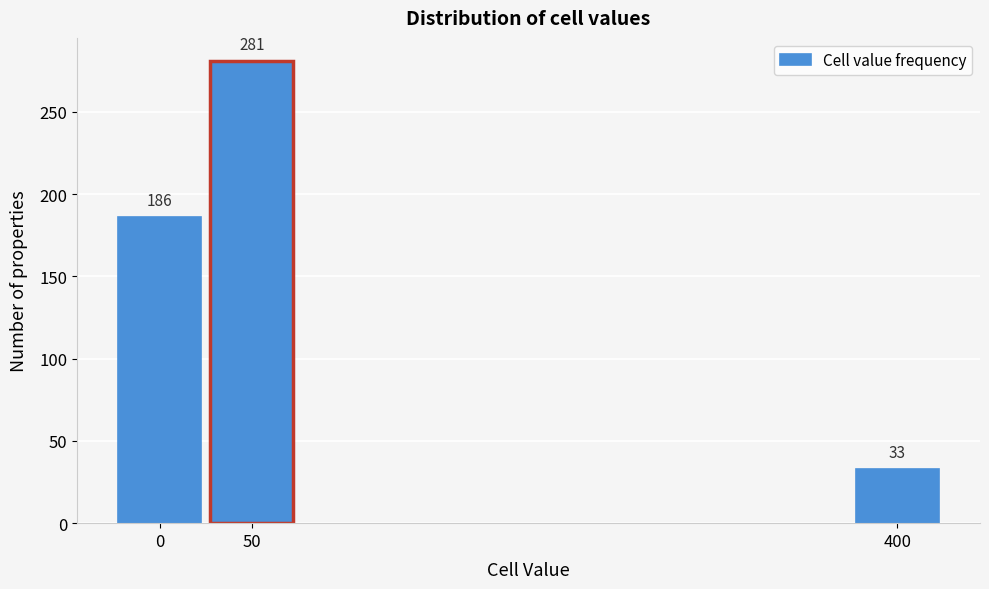

Reading left to right, extract all data points from this chart.

0=186	50=281	400=33